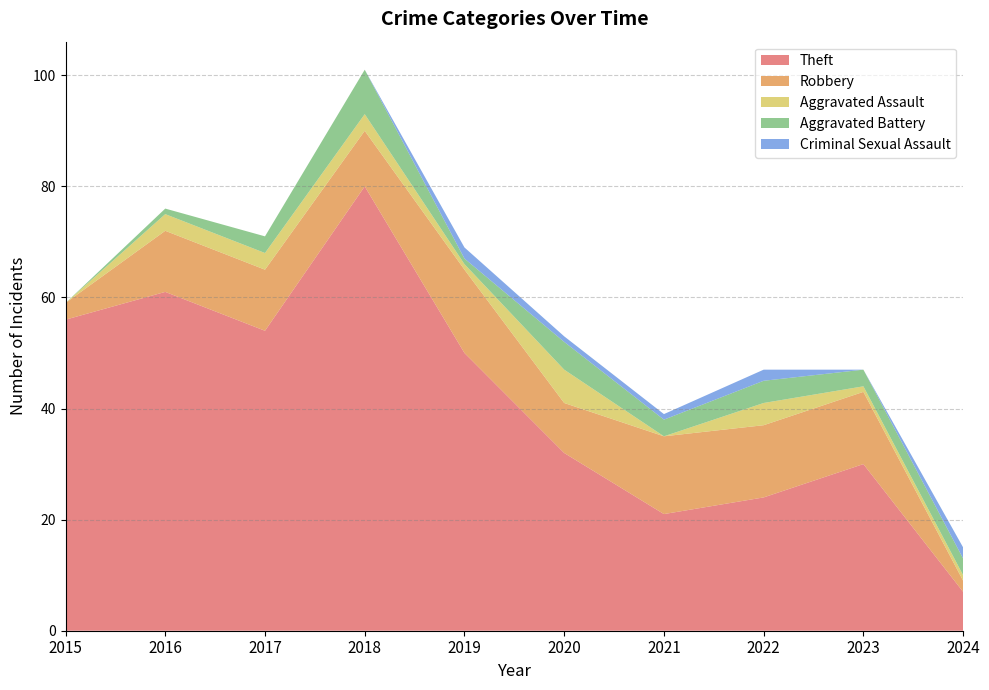

Reading left to right, transcribe all the data shown in this chart.

Theft: 56	61	54	80	50	32	21	24	30	7
Robbery: 3	11	11	10	15	9	14	13	13	2
Aggravated Assault: 0	3	3	3	1	6	0	4	1	1
Aggravated Battery: 0	1	3	8	1	5	3	4	3	3
Criminal Sexual Assault: 0	0	0	0	2	1	1	2	0	2